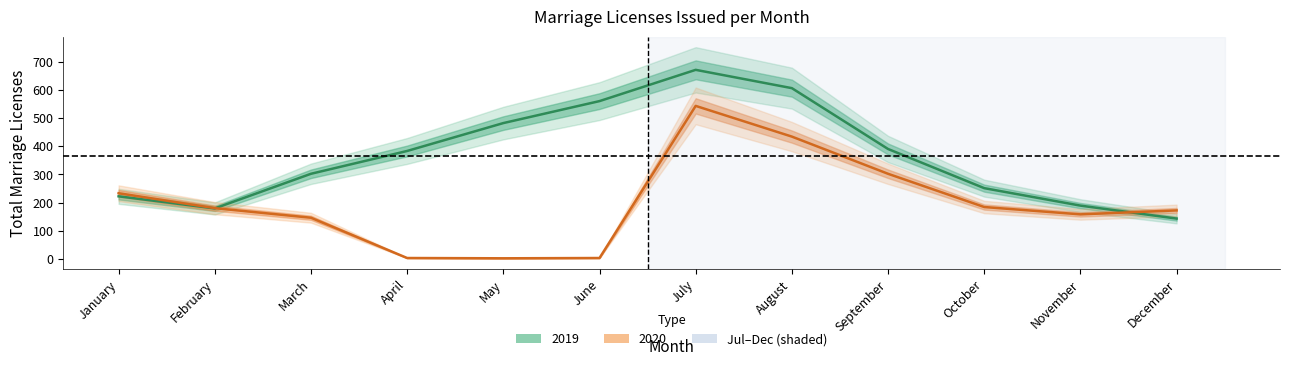

Rank the series at July from highest to lowest value.

2019, 2020